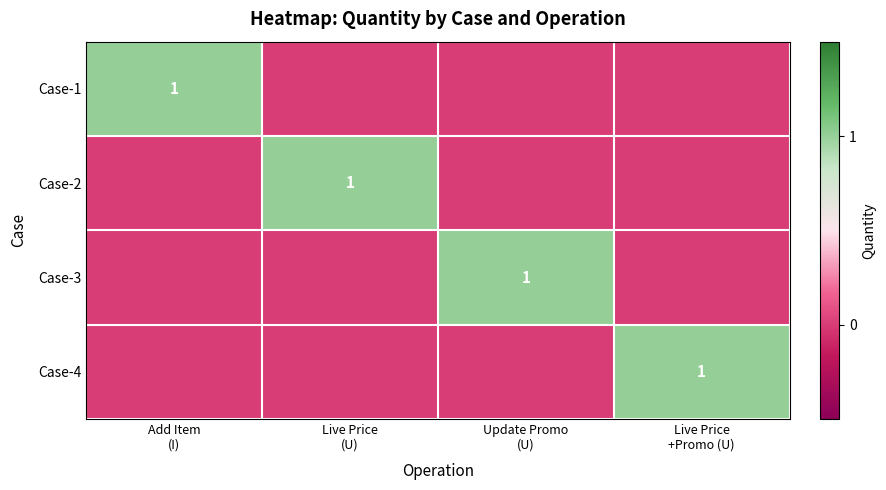

The value of Case-3 at Live Price (U) is 0. True or false?

True